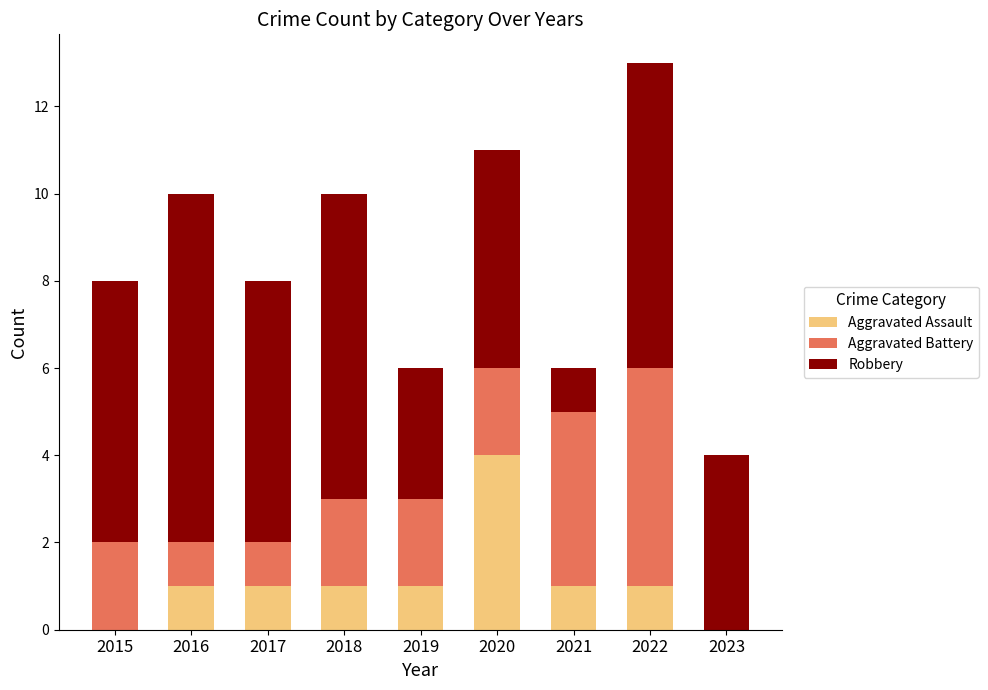

The value of Aggravated Assault at 2019 is 1. True or false?

True